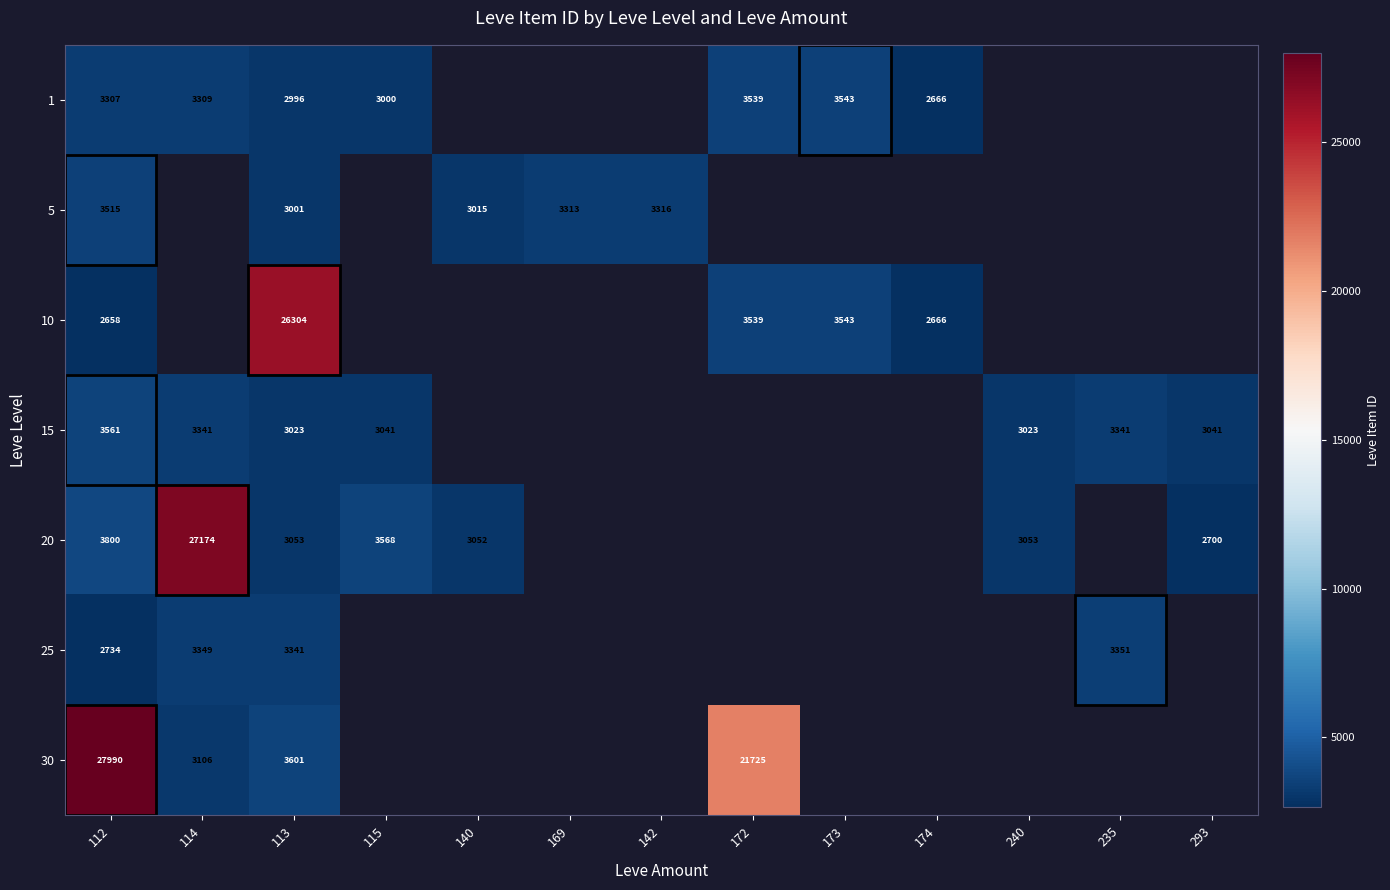

True or false: 10 has a value of 3886 at 174.

False